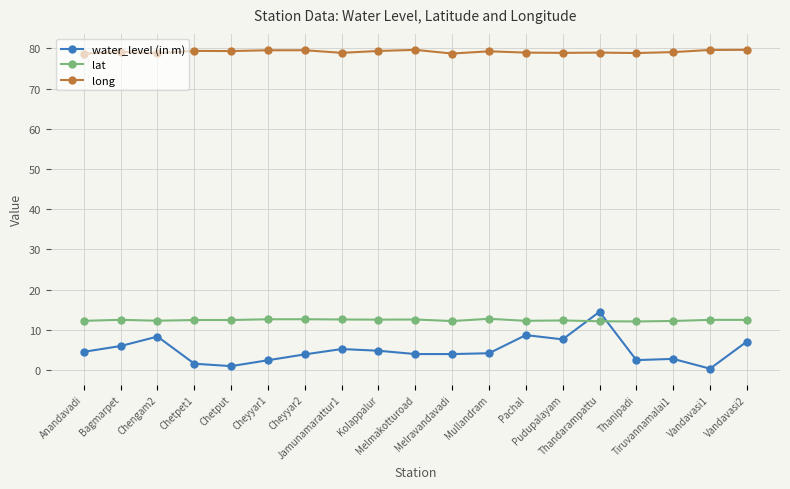

What is the total value across all series at Vandavasi2?

99.2